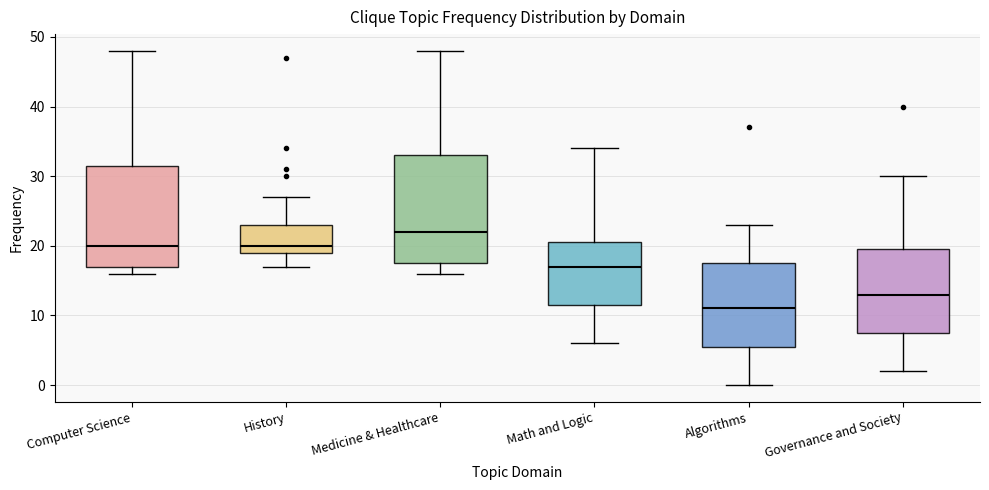

Reading left to right, read every box against the y-axis: the position of its median line, the range the box covers, and the ends of its whiskers. The values are not printed on the chart, so give them approximately, as read against the axis.

Computer Science: median 20, box 17 to 32, whiskers 16 to 48
History: median 20, box 19 to 23, whiskers 17 to 27
Medicine & Healthcare: median 22, box 18 to 33, whiskers 16 to 48
Math and Logic: median 17, box 12 to 21, whiskers 6 to 34
Algorithms: median 11, box 6 to 18, whiskers 0 to 23
Governance and Society: median 13, box 8 to 20, whiskers 2 to 30